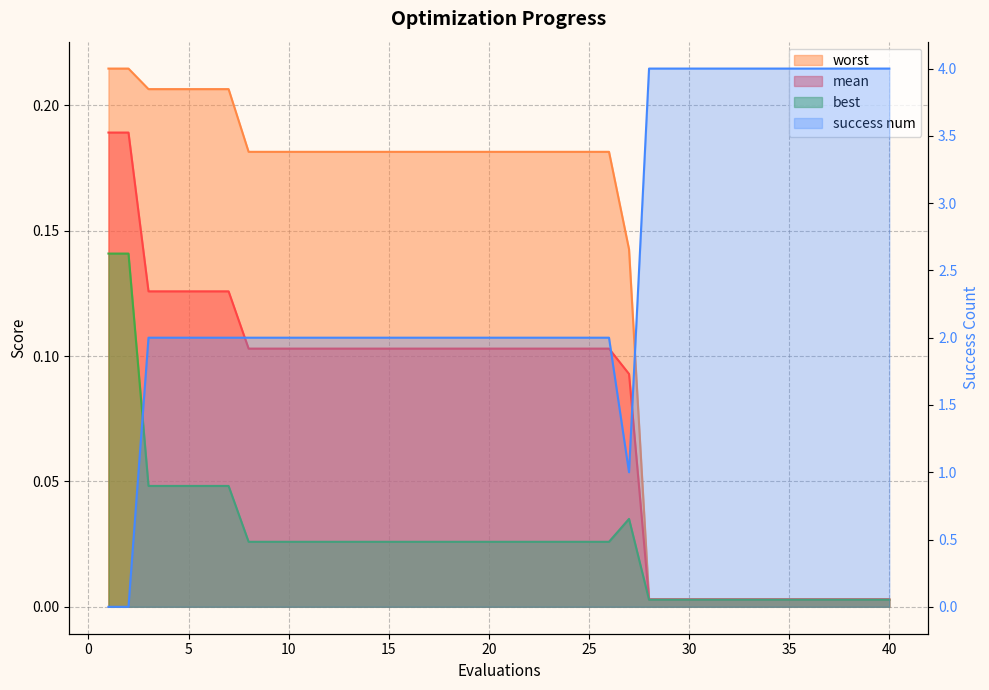

Reading left to right, transcribe all the data shown in this chart.

mean: 1=0.2	2=0.2	3=0.1	4=0.1	5=0.1	6=0.1	7=0.1	8=0.1	9=0.1	10=0.1	11=0.1	12=0.1	13=0.1	14=0.1	15=0.1	16=0.1	17=0.1	18=0.1	19=0.1	20=0.1	21=0.1	22=0.1	23=0.1	24=0.1	25=0.1	26=0.1	27=0.1	28=0.0	29=0.0	30=0.0	31=0.0	32=0.0	33=0.0	34=0.0	35=0.0	36=0.0	37=0.0	38=0.0	39=0.0	40=0.0
best: 1=0.1	2=0.1	3=0.0	4=0.0	5=0.0	6=0.0	7=0.0	8=0.0	9=0.0	10=0.0	11=0.0	12=0.0	13=0.0	14=0.0	15=0.0	16=0.0	17=0.0	18=0.0	19=0.0	20=0.0	21=0.0	22=0.0	23=0.0	24=0.0	25=0.0	26=0.0	27=0.0	28=0.0	29=0.0	30=0.0	31=0.0	32=0.0	33=0.0	34=0.0	35=0.0	36=0.0	37=0.0	38=0.0	39=0.0	40=0.0
worst: 1=0.2	2=0.2	3=0.2	4=0.2	5=0.2	6=0.2	7=0.2	8=0.2	9=0.2	10=0.2	11=0.2	12=0.2	13=0.2	14=0.2	15=0.2	16=0.2	17=0.2	18=0.2	19=0.2	20=0.2	21=0.2	22=0.2	23=0.2	24=0.2	25=0.2	26=0.2	27=0.1	28=0.0	29=0.0	30=0.0	31=0.0	32=0.0	33=0.0	34=0.0	35=0.0	36=0.0	37=0.0	38=0.0	39=0.0	40=0.0
success num: 1=0.0	2=0.0	3=2.0	4=2.0	5=2.0	6=2.0	7=2.0	8=2.0	9=2.0	10=2.0	11=2.0	12=2.0	13=2.0	14=2.0	15=2.0	16=2.0	17=2.0	18=2.0	19=2.0	20=2.0	21=2.0	22=2.0	23=2.0	24=2.0	25=2.0	26=2.0	27=1.0	28=4.0	29=4.0	30=4.0	31=4.0	32=4.0	33=4.0	34=4.0	35=4.0	36=4.0	37=4.0	38=4.0	39=4.0	40=4.0